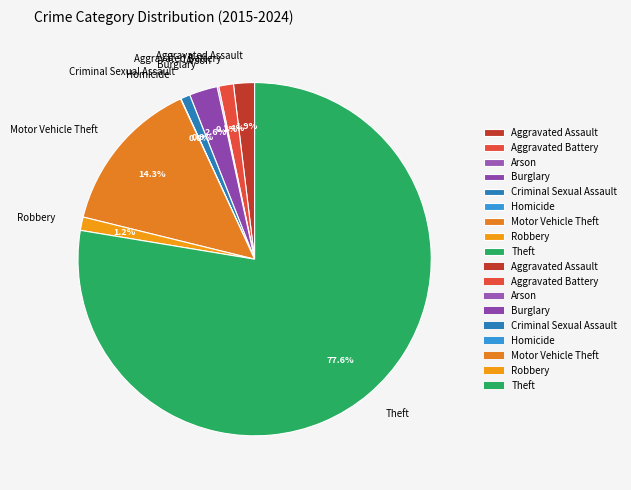

What portion of the pie excludes Theft?

22.4%